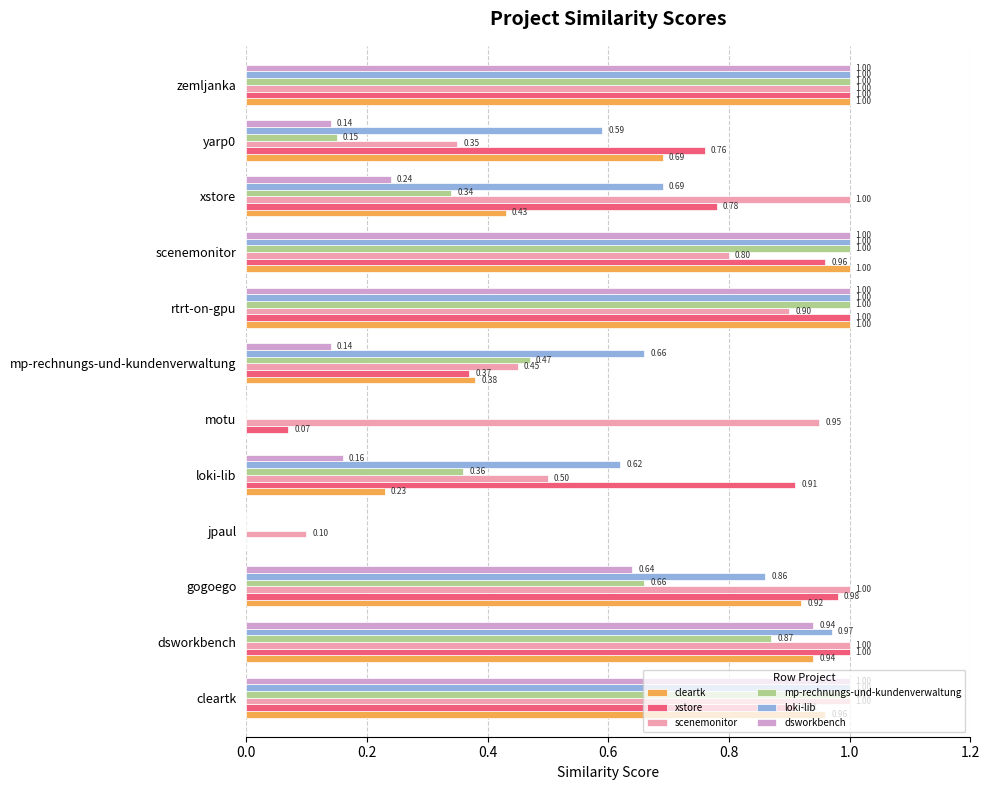

What is the total value across all series at xstore?

3.5